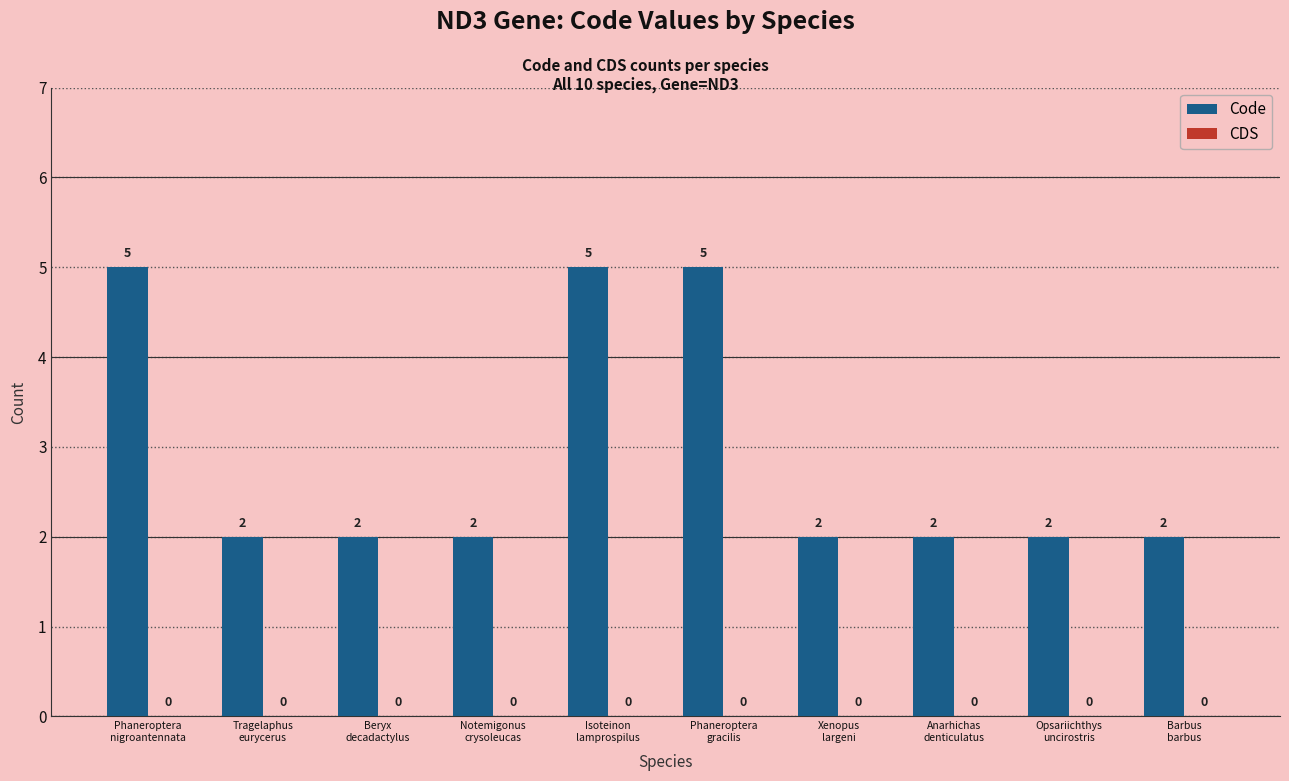

What is the sum of all values?

29